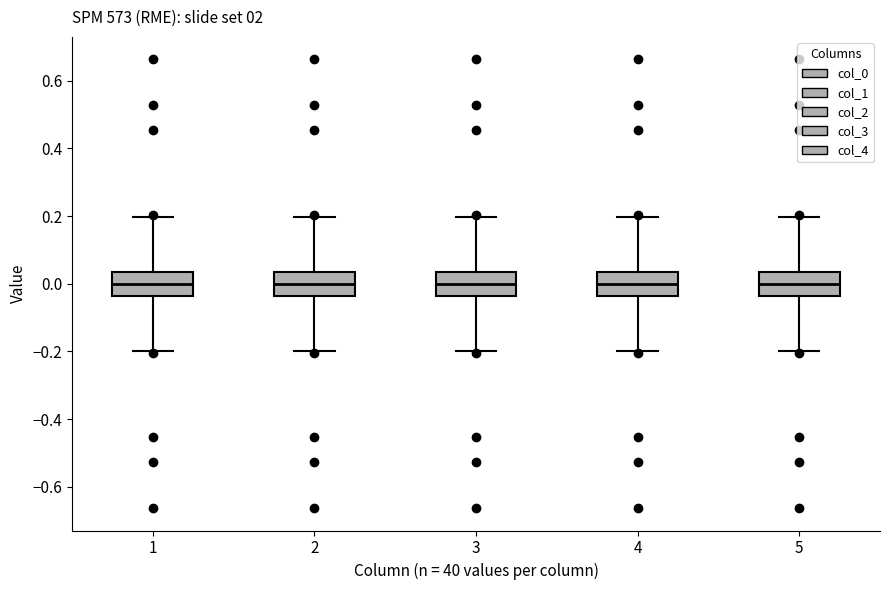

Where does the lower whisker of the box at x = 5 end on the y-axis? The values are not printed on the chart, so give them approximately, as read against the axis.

-0.20